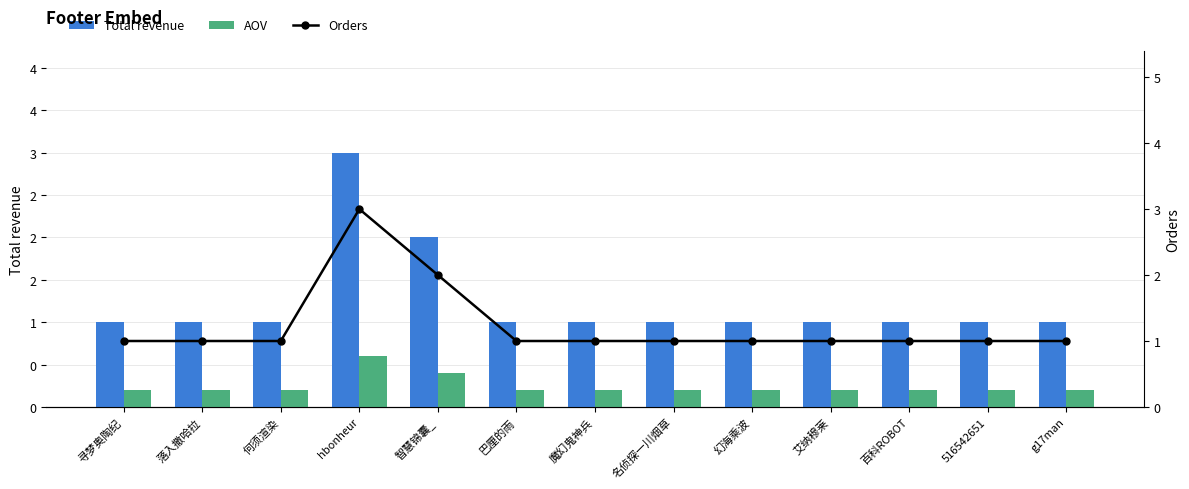

Rank the series at 何须渲染 from lowest to highest value.

AOV, Total revenue, Orders